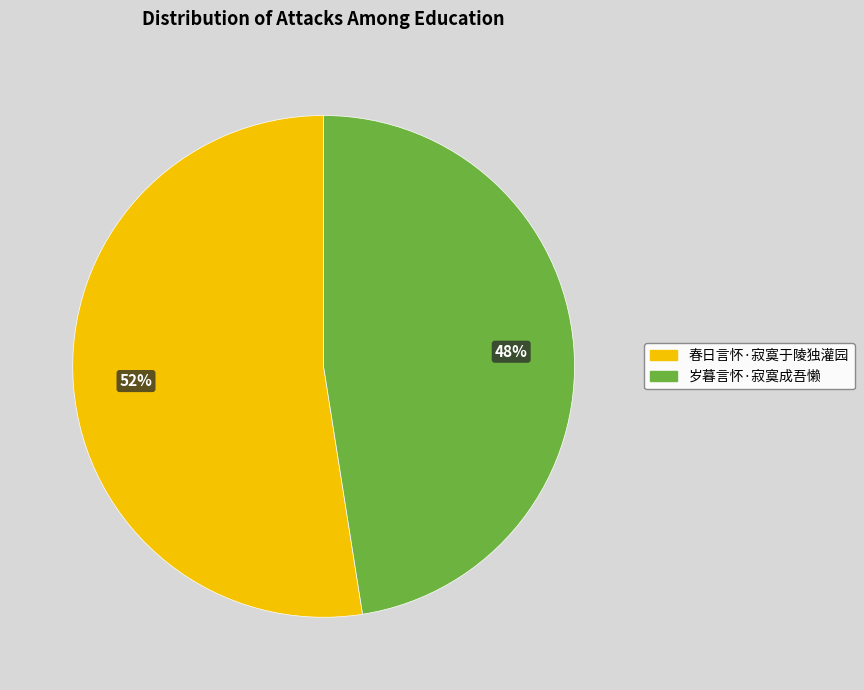

What is the majority slice?

春日言怀·寂寞于陵独灌园